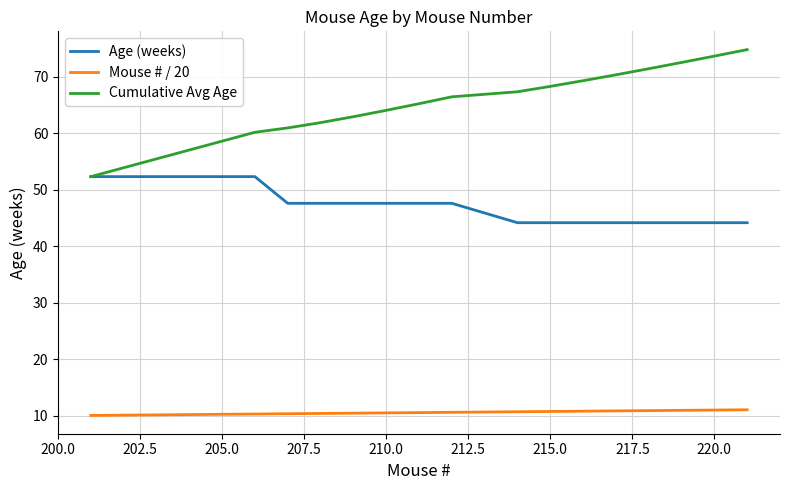

True or false: Age (weeks) and Mouse # / 20 cross at least once.

False